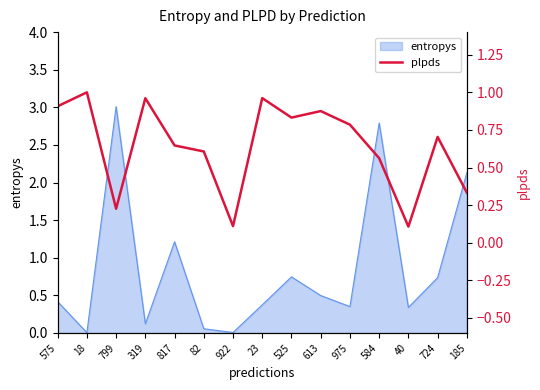

What position from the left is 922?

7